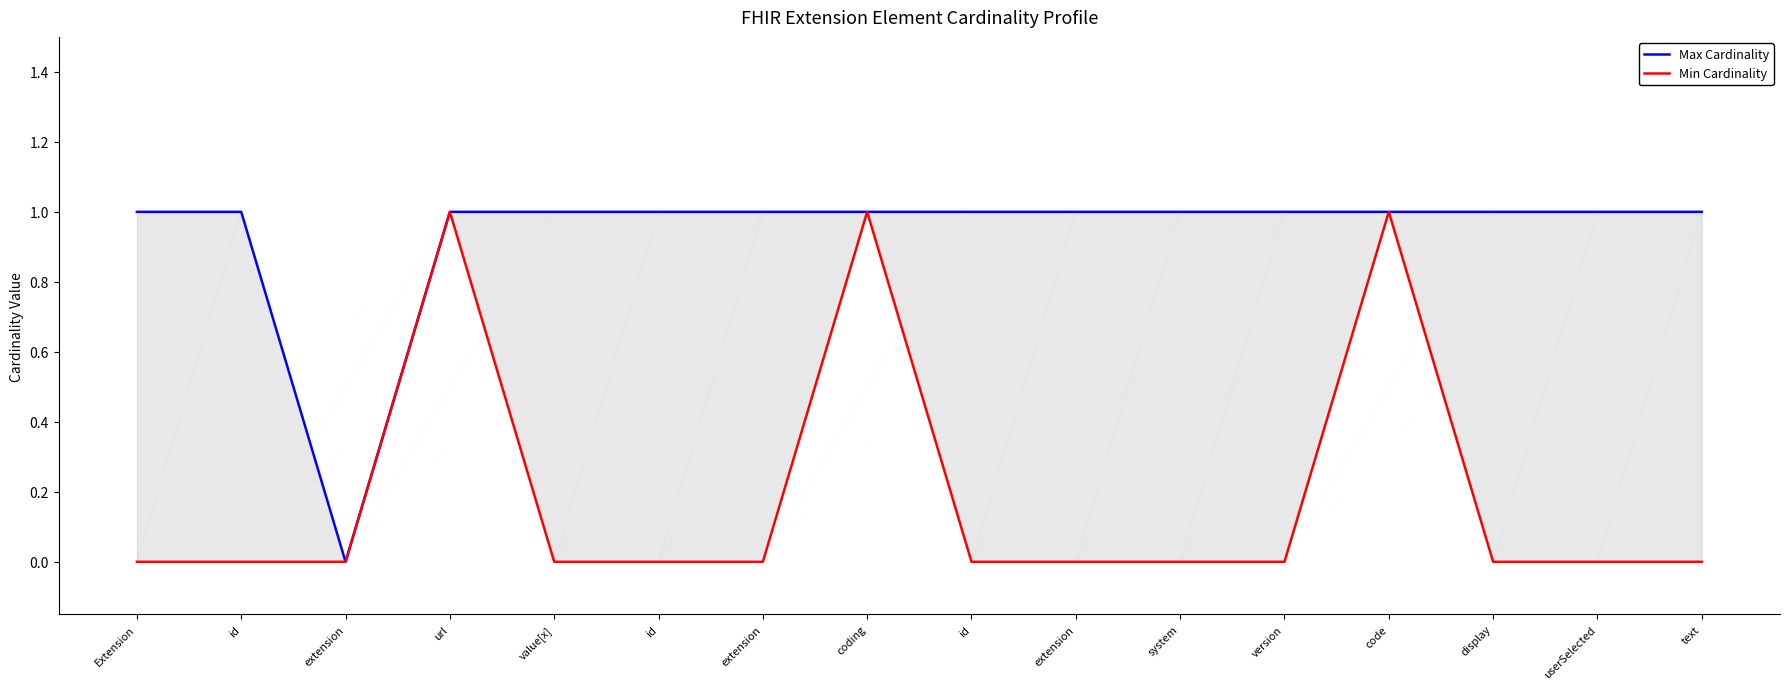

Where is Min Cardinality nearest to the value 0?

Extension